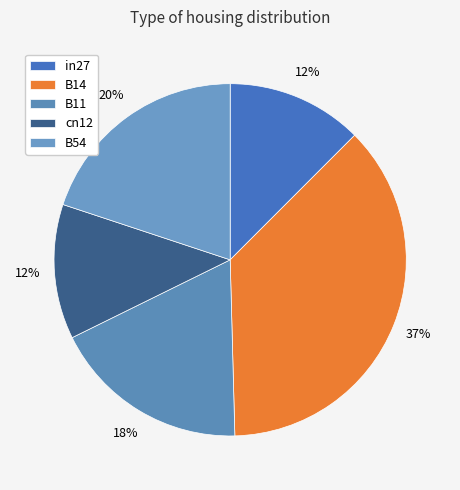

Does cn12 represent more than half of the total?

No